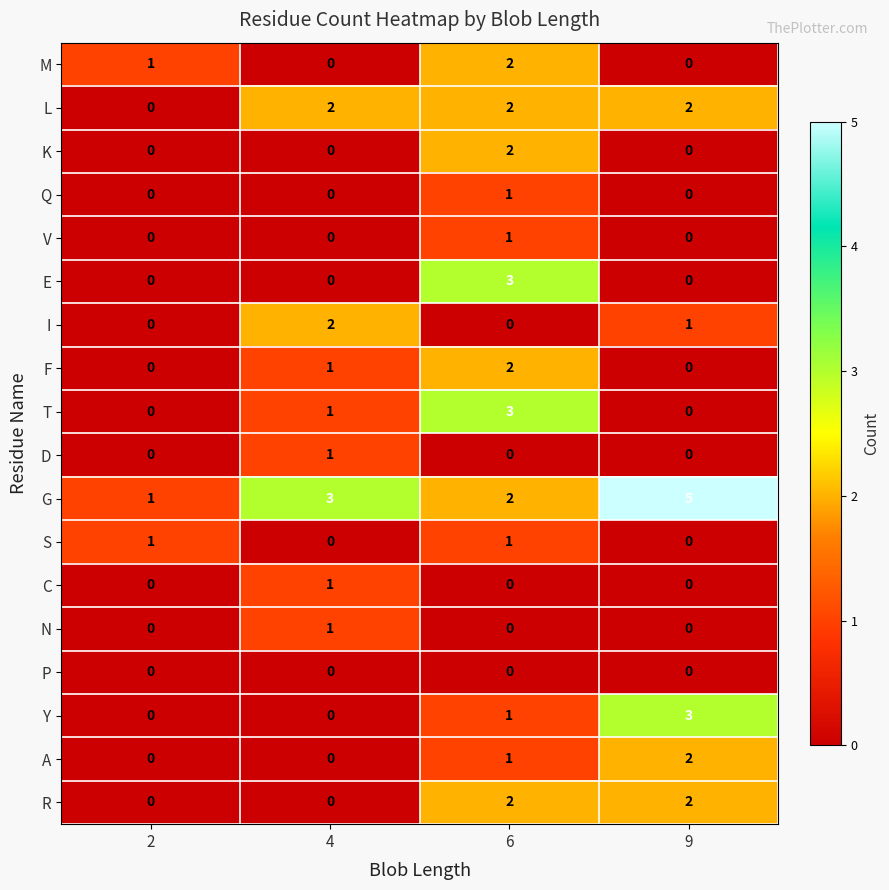

How many categories are shown in the chart?

4